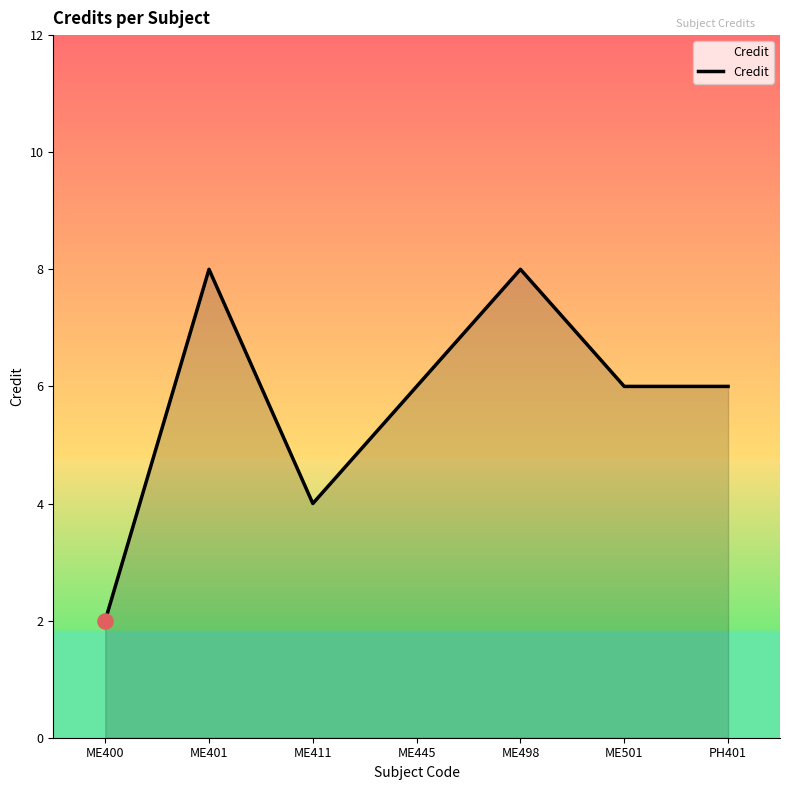

What is the change in value from ME411 to PH401?

+2